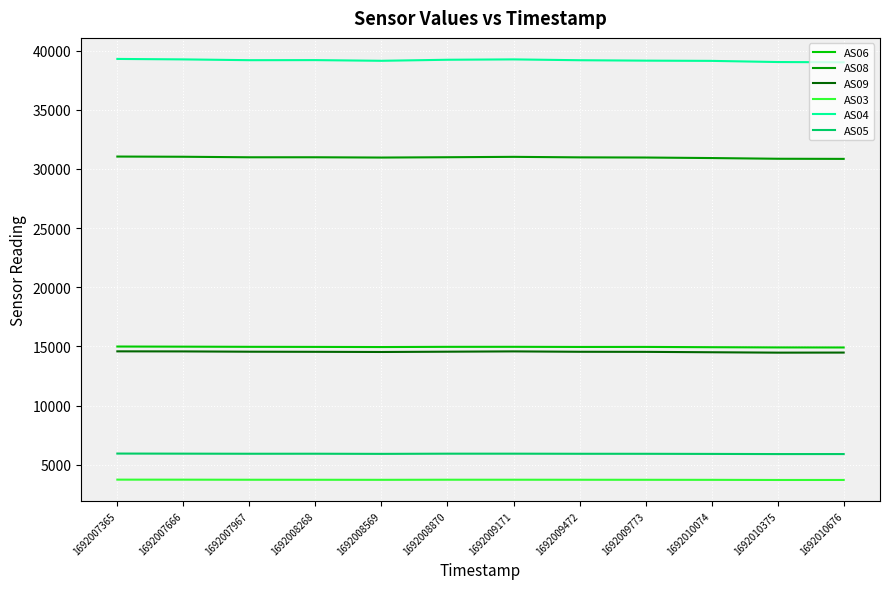

Where does the AS05 series first go above 5928?

1692007365